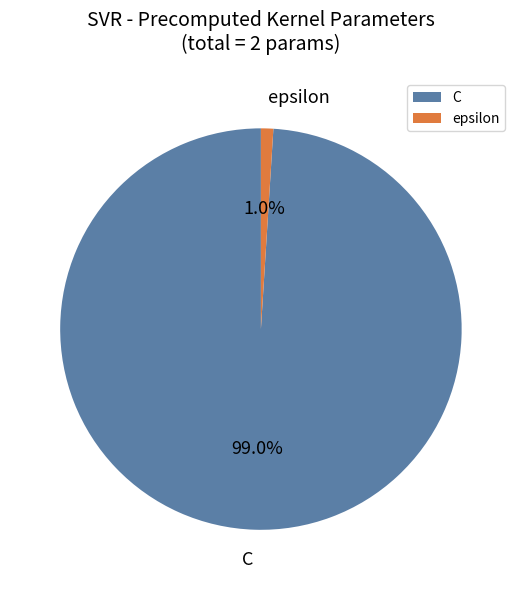

Rank the categories by value from lowest to highest.

epsilon, C